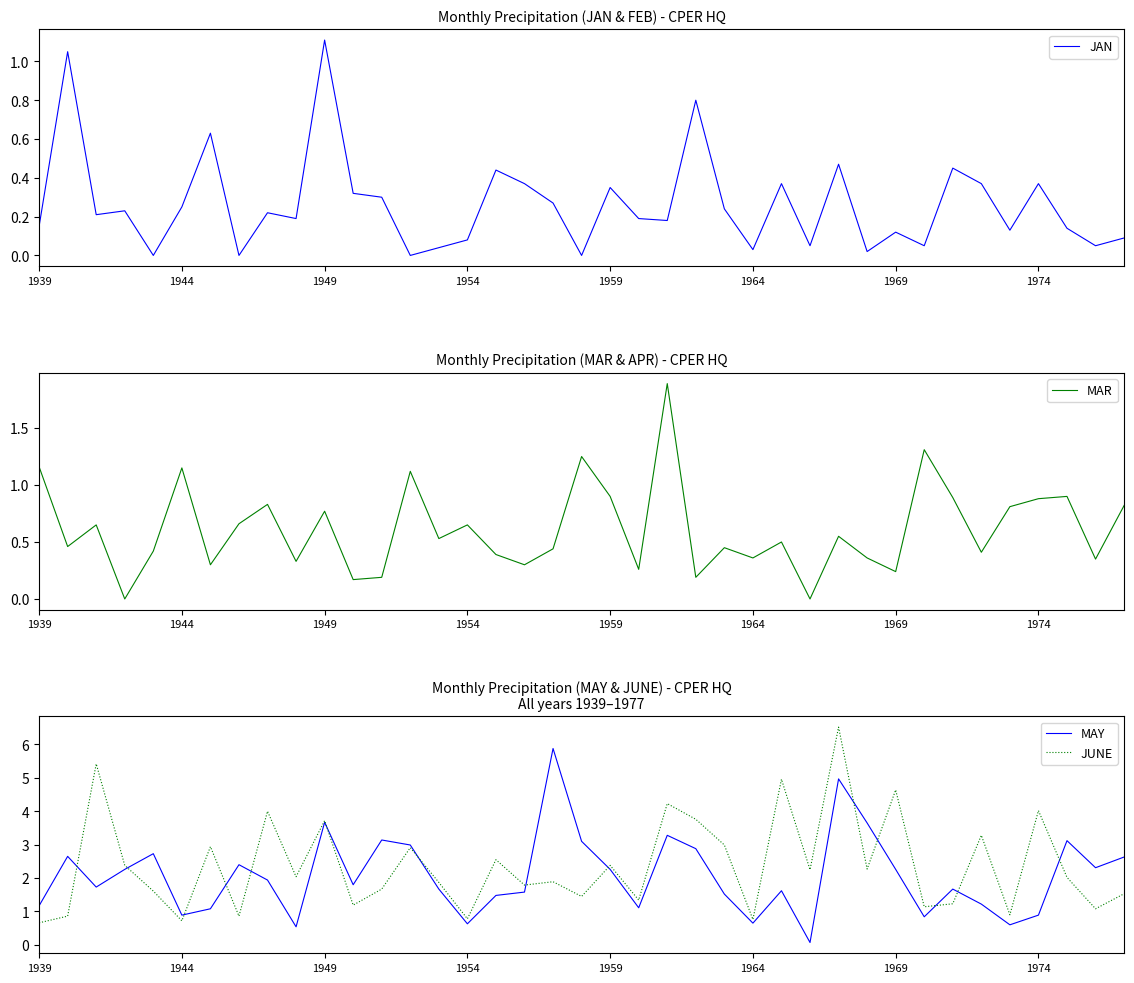

The JUNE series shows 0.8 at 1964. True or false?

True